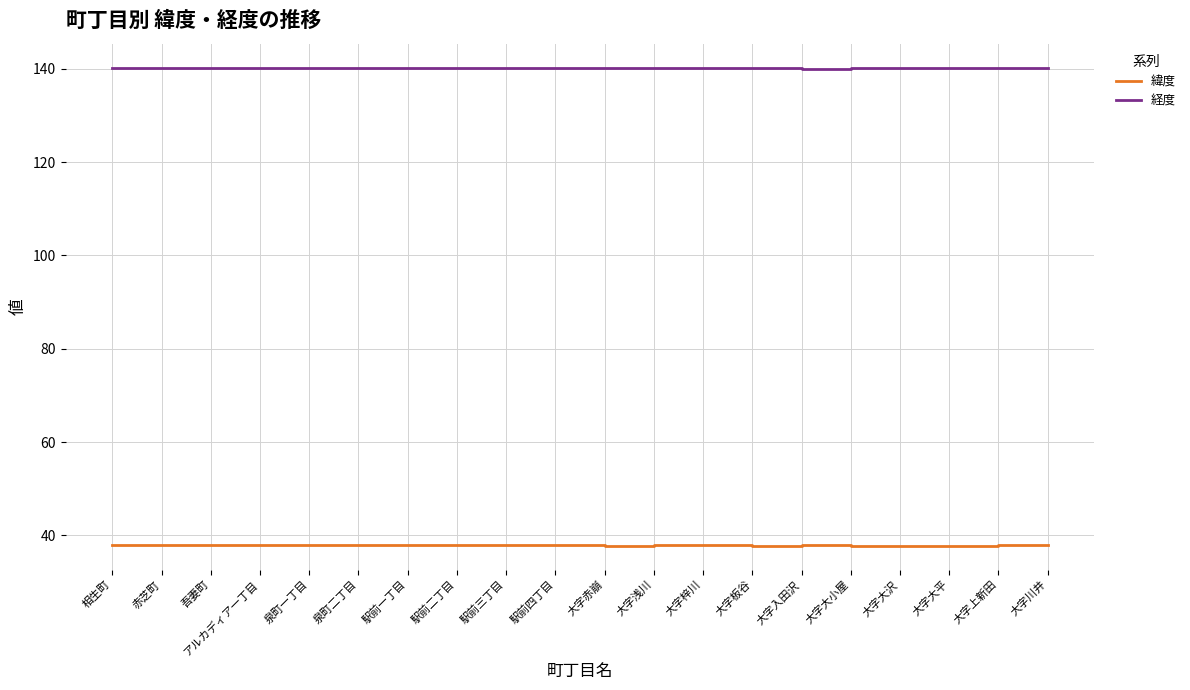

Does the chart have visible grid lines?

Yes